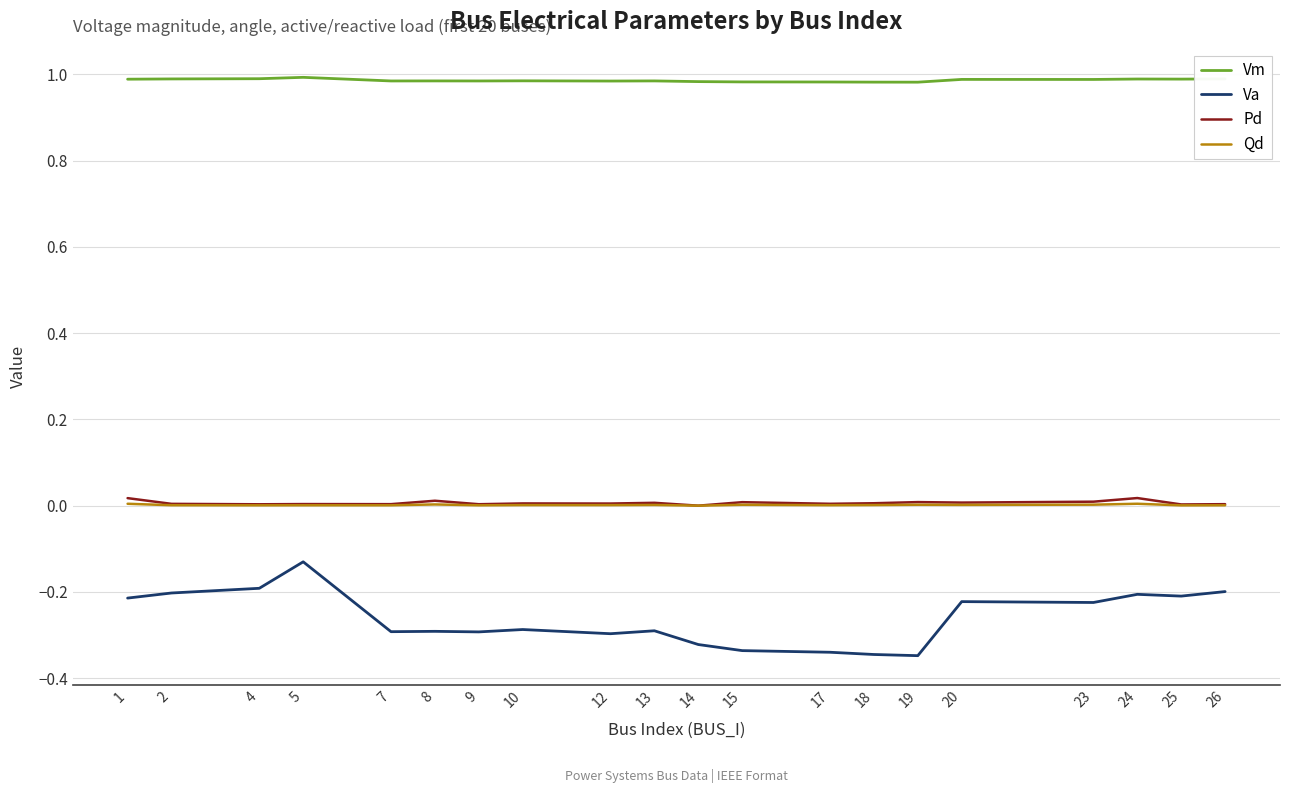

Which series has the largest range (max minus min)?

Va